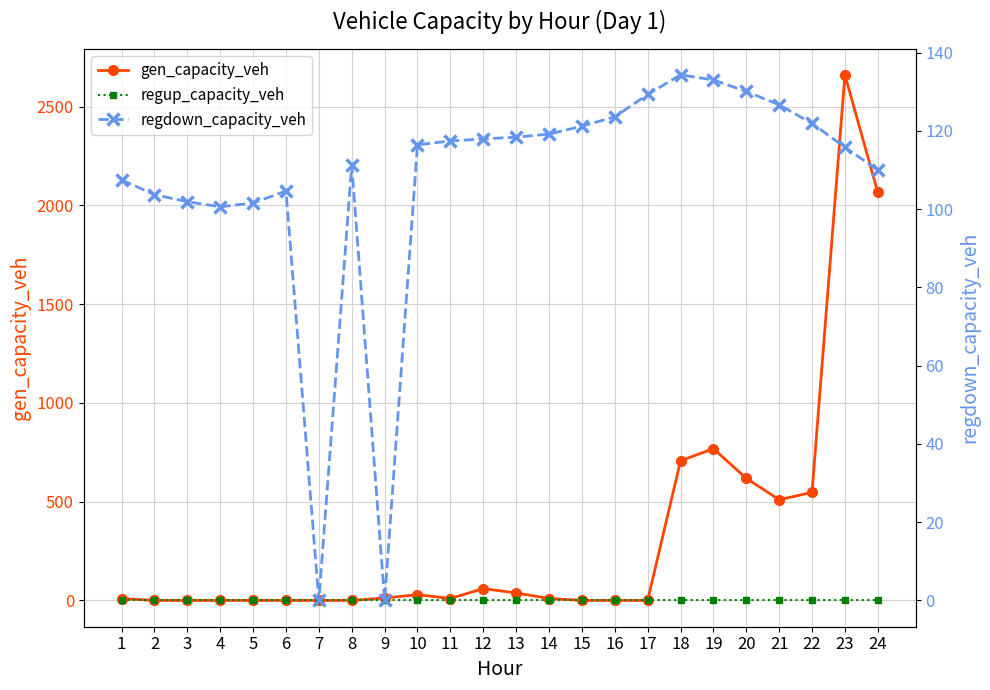

What are all the series names shown in the legend?

gen_capacity_veh, regup_capacity_veh, regdown_capacity_veh